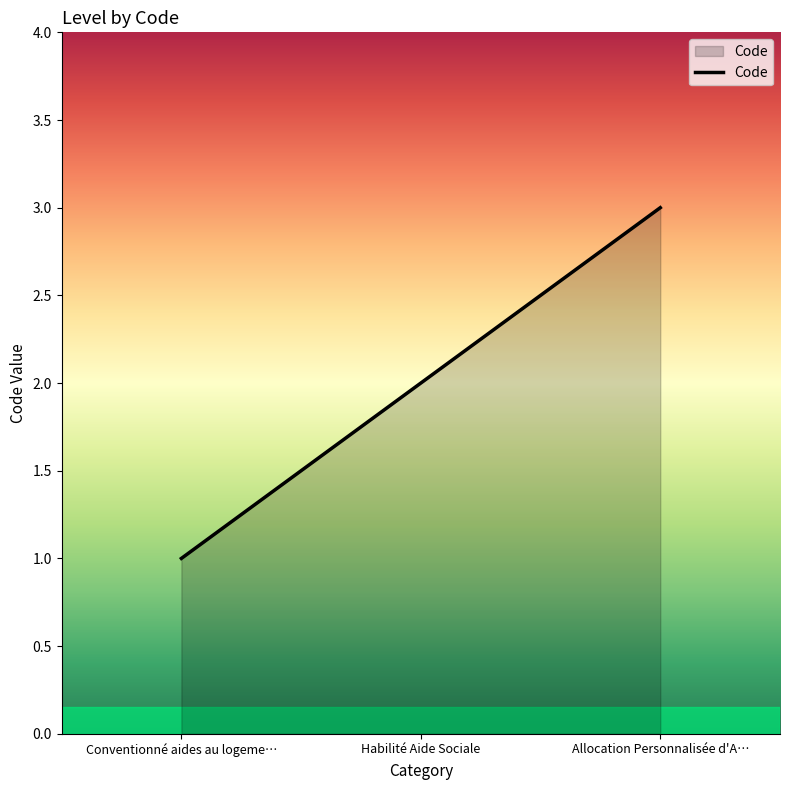

Which label corresponds to the largest value in the chart?

Allocation Personnalisée d'A…